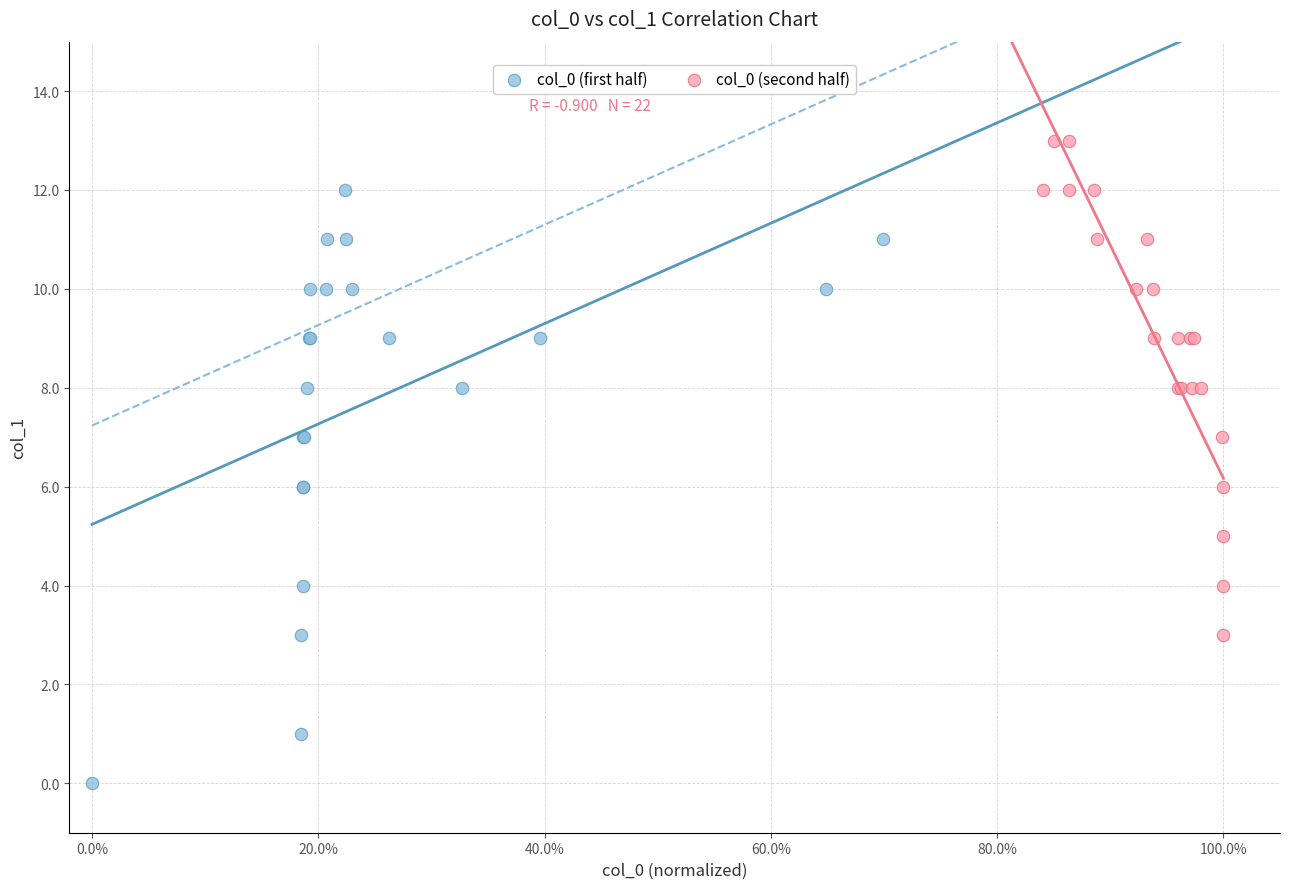

Which series has the widest spread of Y values?

col_0 (first half)